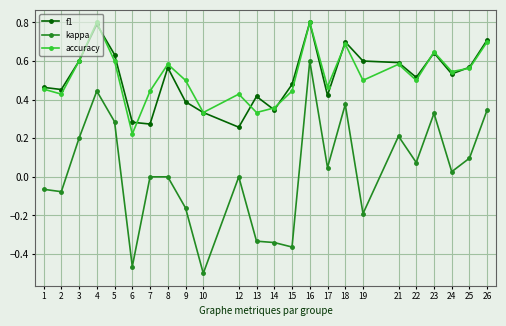

Does the chart have visible grid lines?

Yes